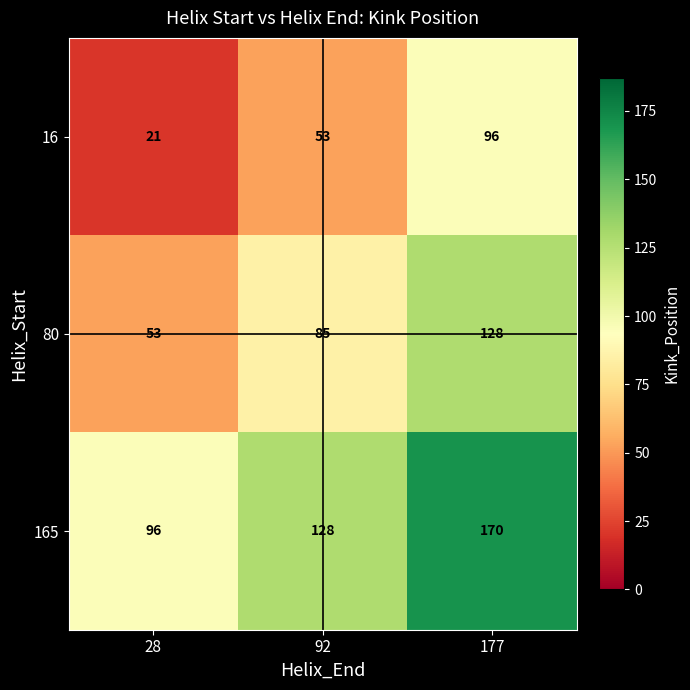

Where is 165 nearest to the value 133?

92